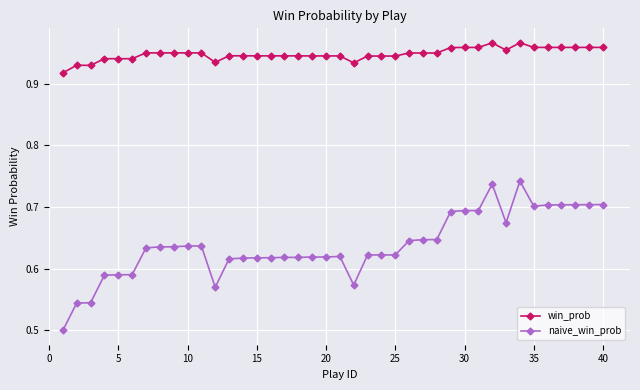

Rank the series by their maximum value, from highest to lowest.

win_prob, naive_win_prob